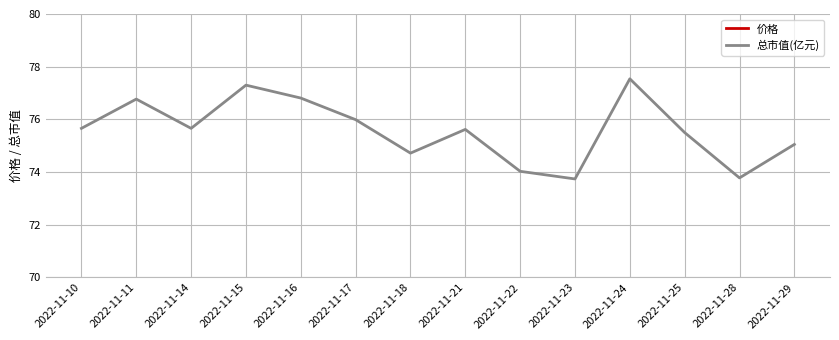

Read the 价格 value at 2022-11-16.

18.8